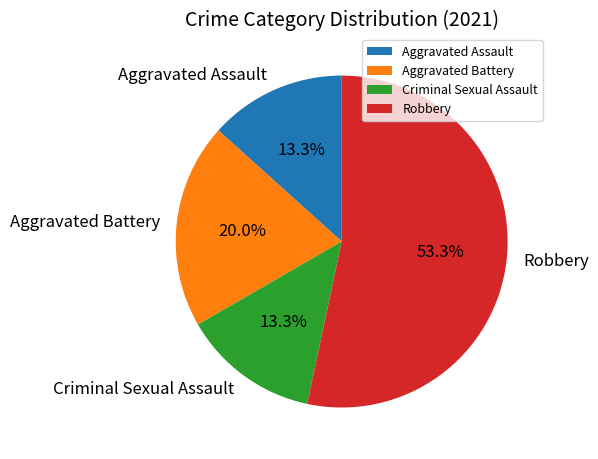

What percentage is NOT represented by Aggravated Assault?

86.7%